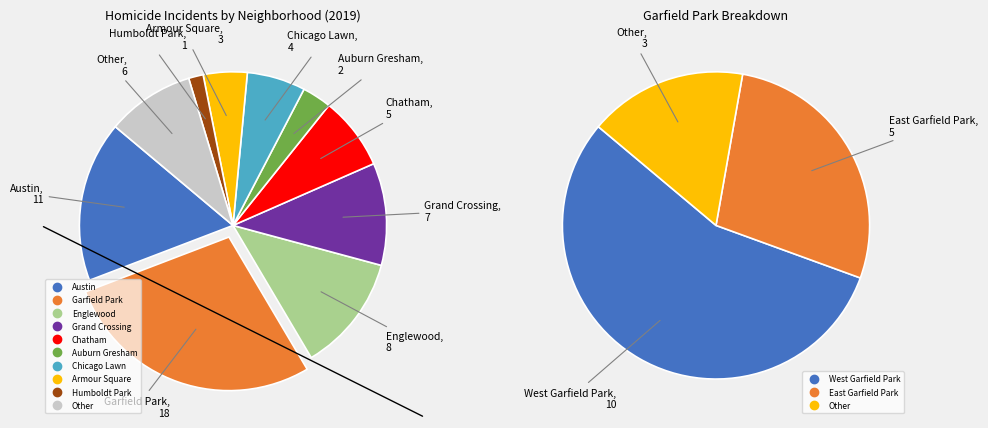

To the nearest percent, what portion does Austin represent?

17%